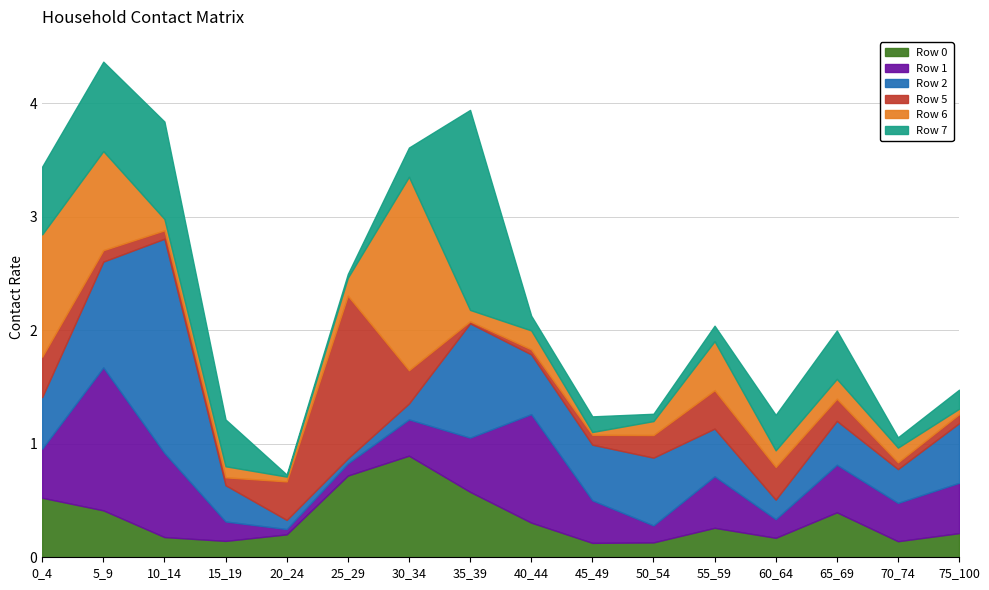

What is the total value across all series at 20_24?

0.7